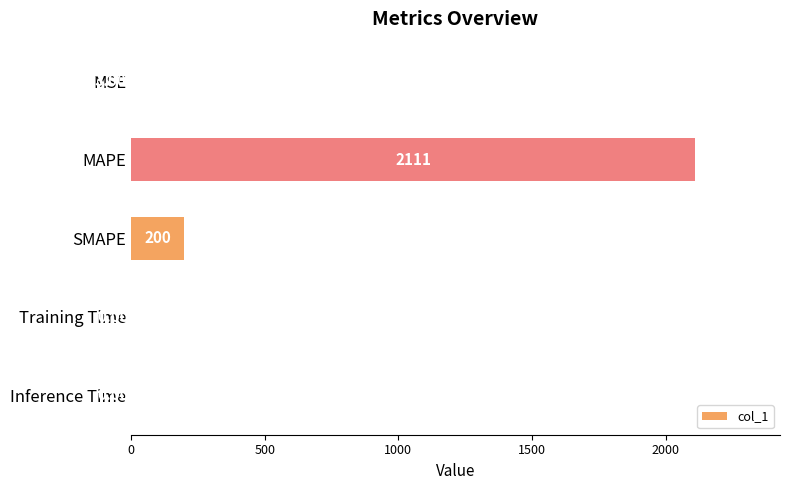

Which category has the highest value across all series?

MAPE